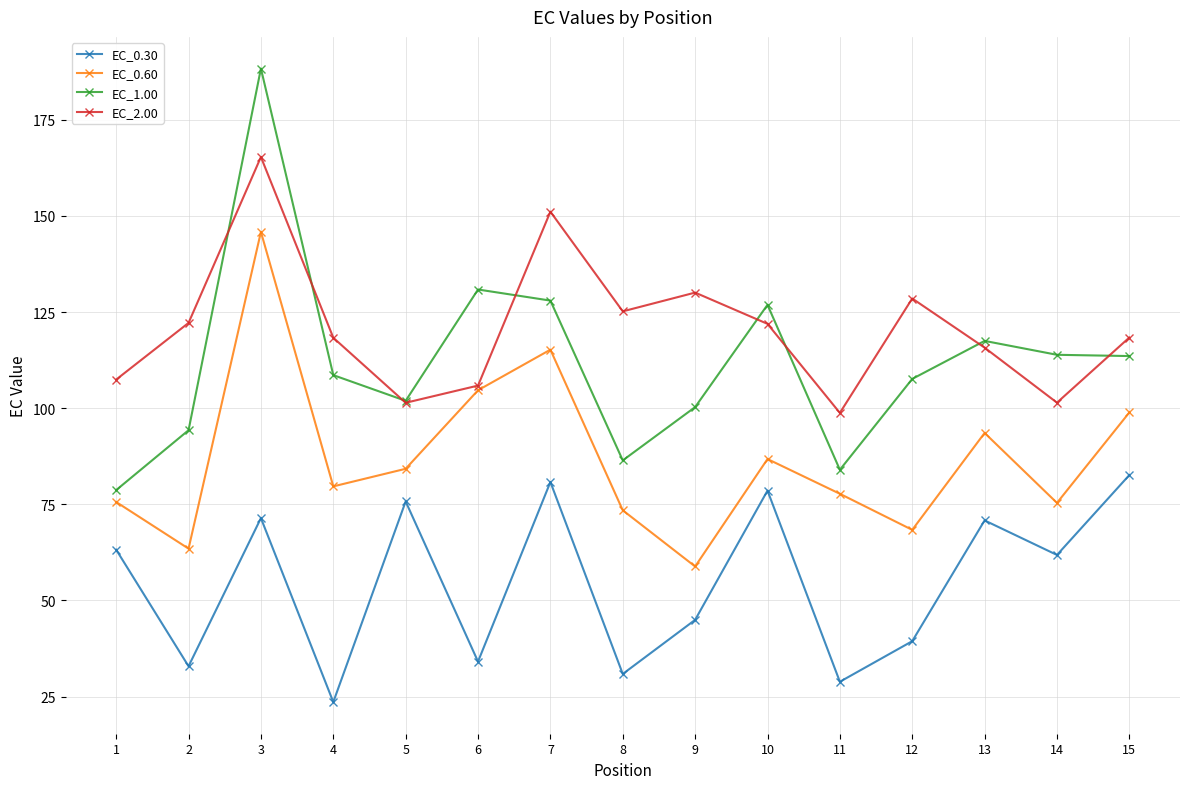

In EC_0.30, how many points are higher than both neighbors (excluding endpoints)?

5